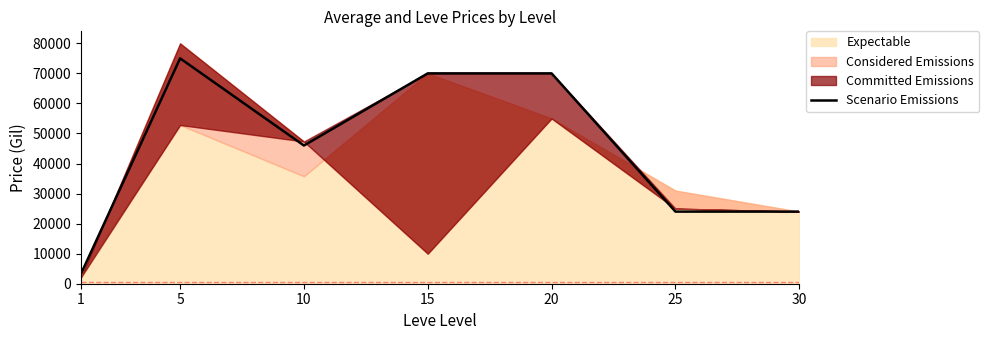

At which category does the chart reach its minimum across all series?

1